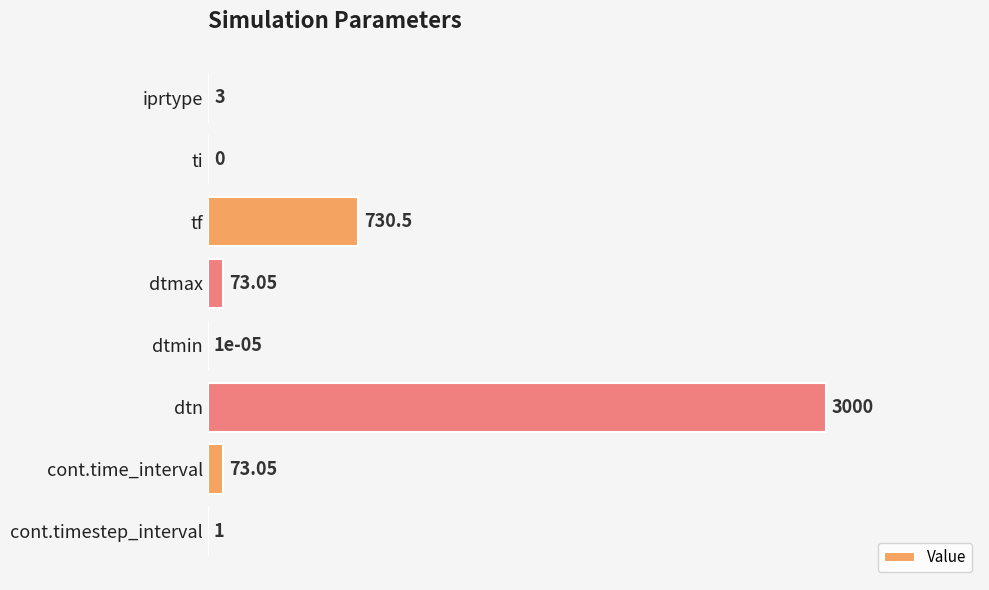

How many positive values are there?

7